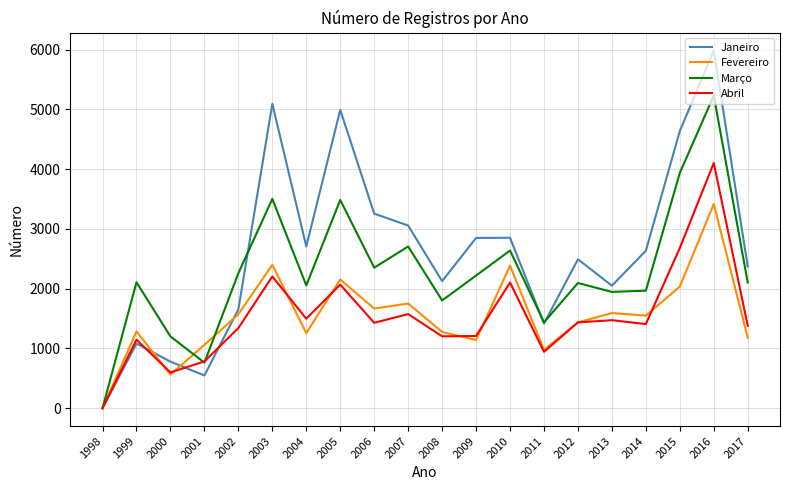

The Março series shows 2106 at 1999. True or false?

True